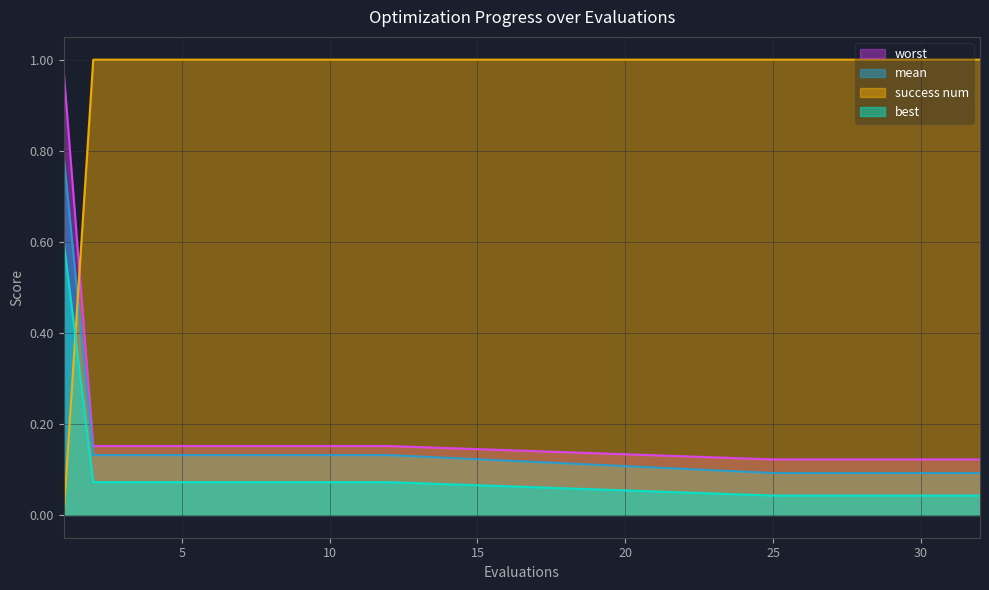

Which series has the largest total across all categories?

success num